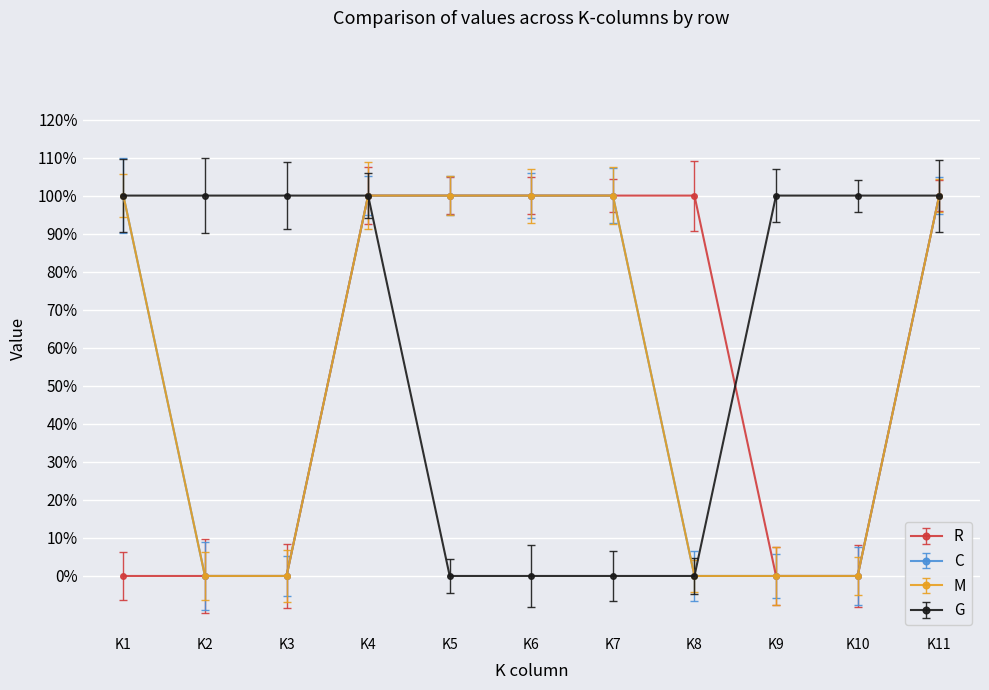

What is the total value across all series at K6?

3